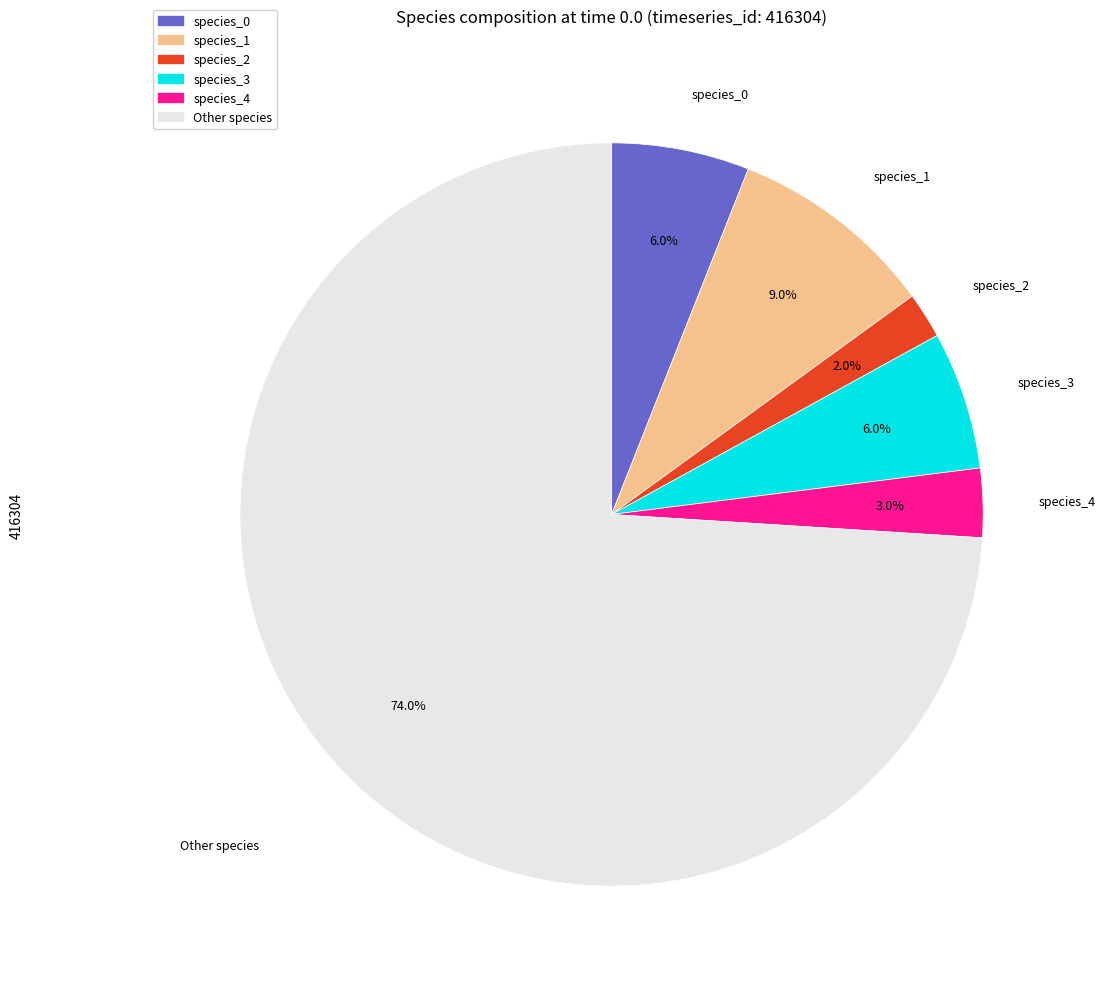

What is the largest slice in the pie chart?

Other species